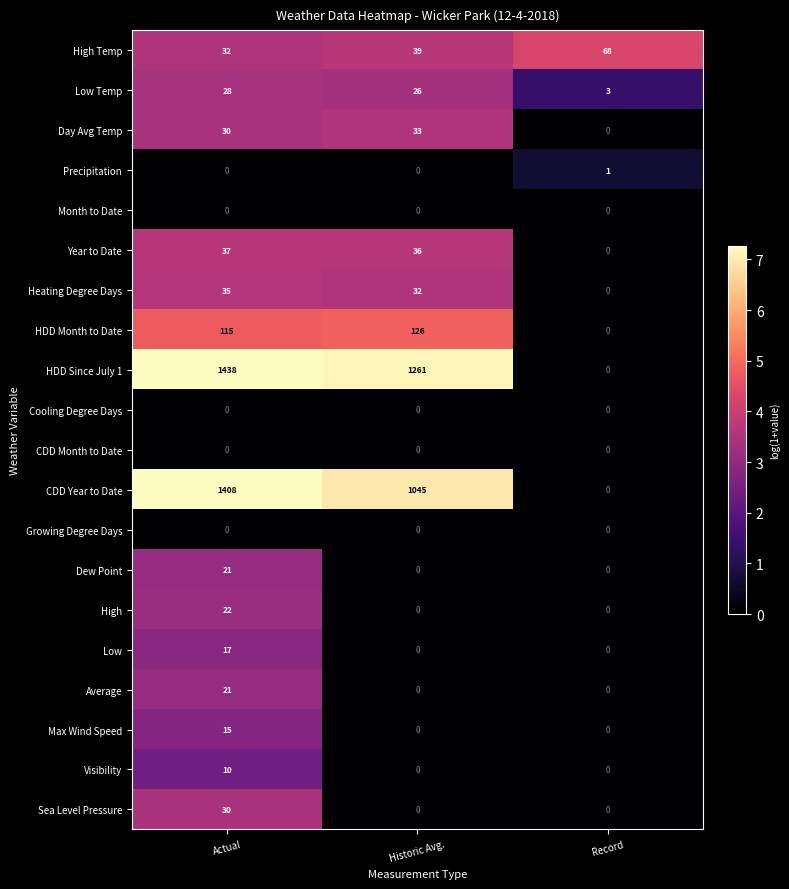

The Visibility series shows -4 at Historic Avg.. True or false?

False